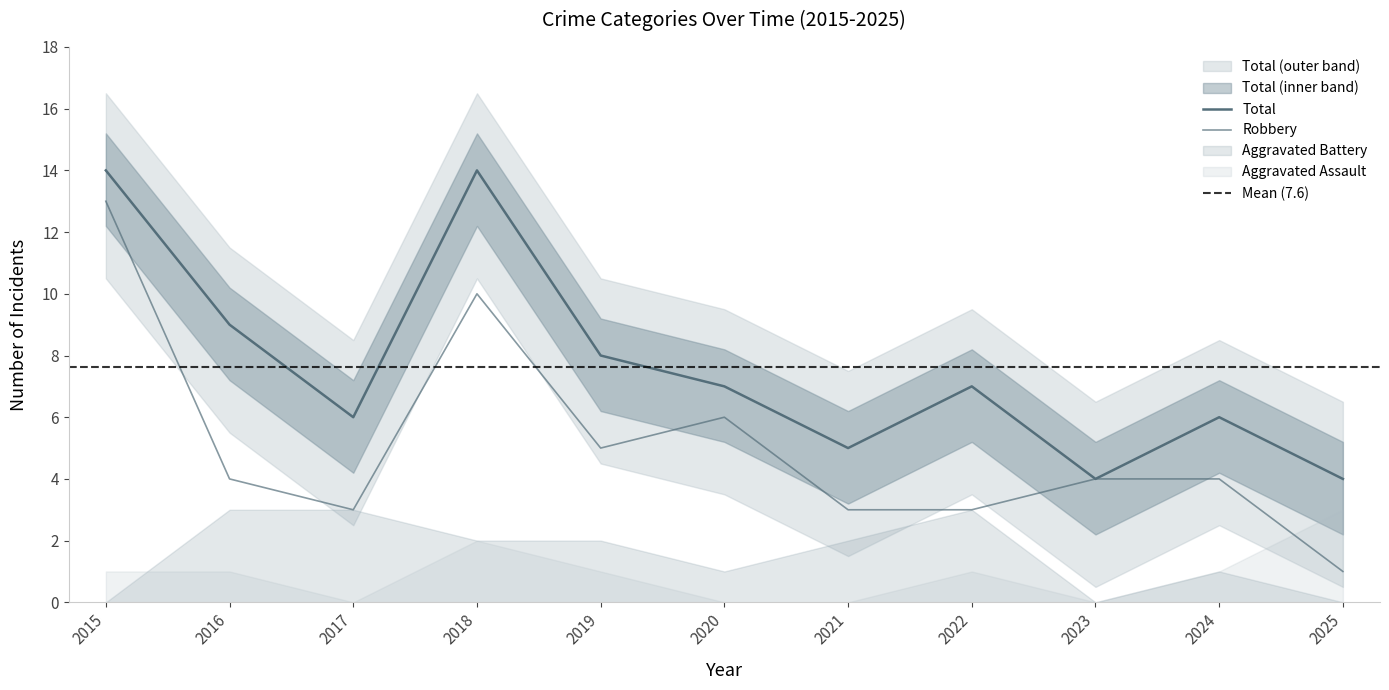

In Total, how many points are lower than both neighbors (excluding endpoints)?

3